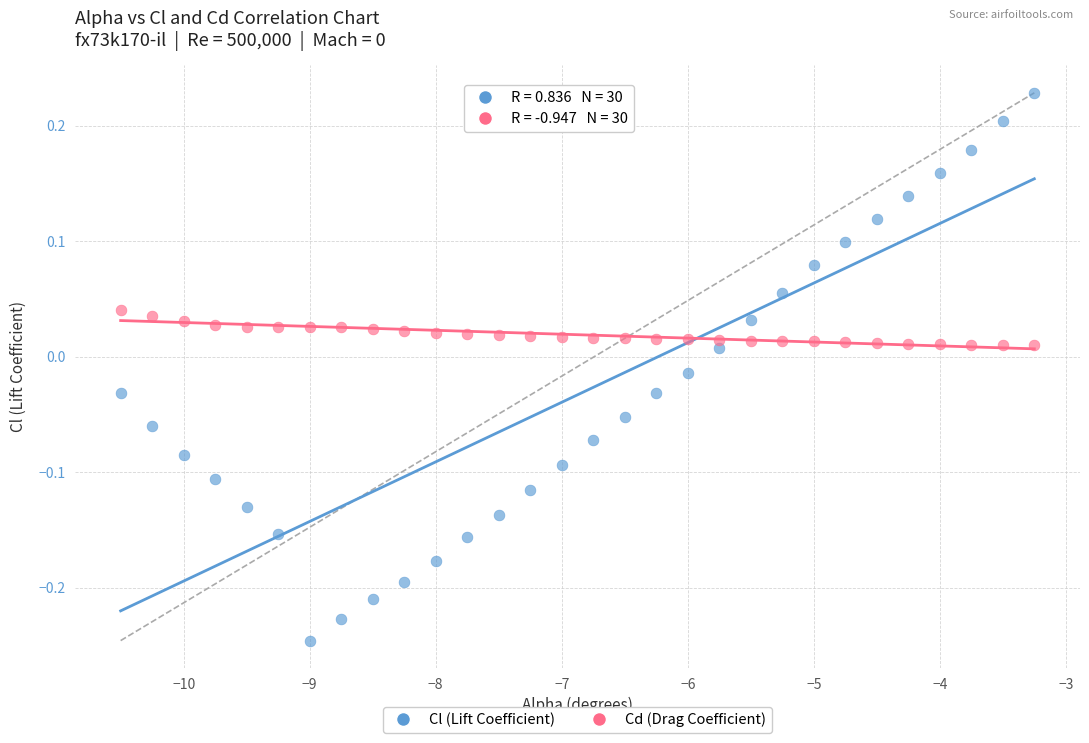

Which series reaches the maximum Y coordinate?

Cl (Lift Coefficient)